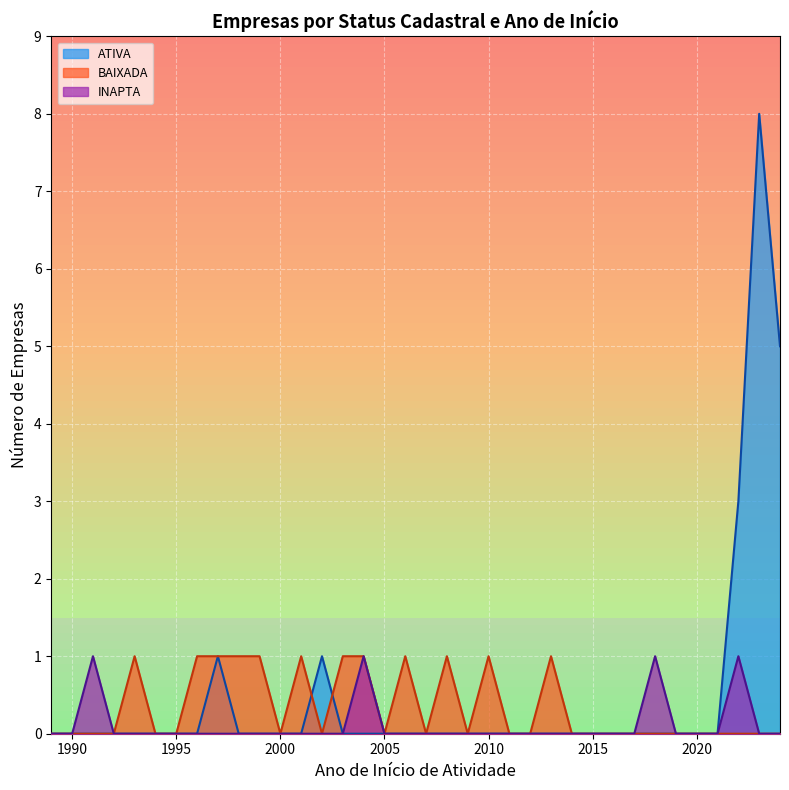

Reading left to right, transcribe all the data shown in this chart.

ATIVA (line): 0	0	0	0	0	0	0	0	1	0	0	0	0	1	0	0	0	0	0	0	0	0	0	0	0	0	0	0	0	0	0	0	0	3	8	5
BAIXADA (line): 0	0	0	0	1	0	0	1	1	1	1	0	1	0	1	1	0	1	0	1	0	1	0	0	1	0	0	0	0	0	0	0	0	0	0	0
INAPTA (line): 0	0	1	0	0	0	0	0	0	0	0	0	0	0	0	1	0	0	0	0	0	0	0	0	0	0	0	0	0	1	0	0	0	1	0	0